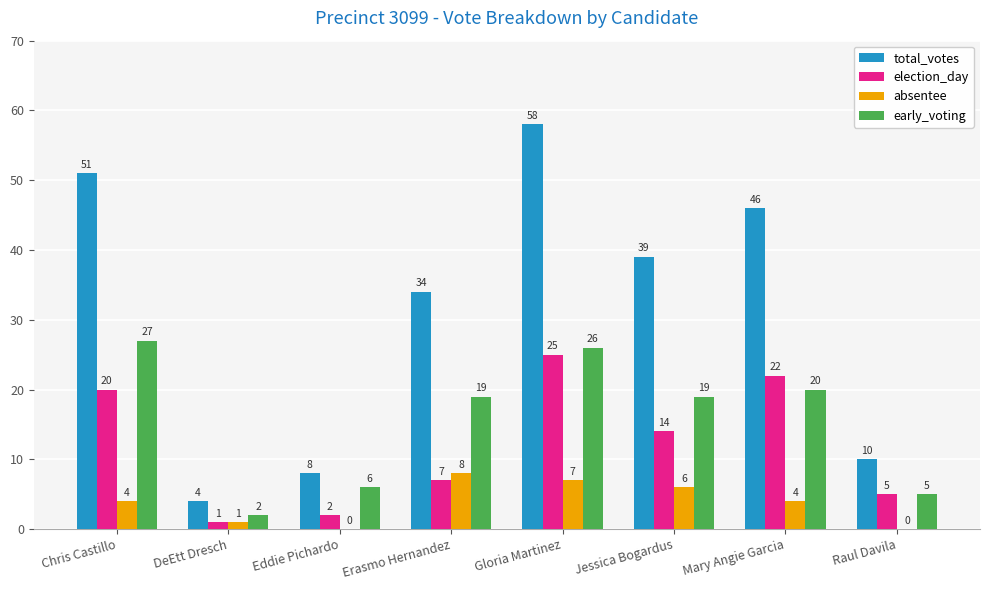

Reading left to right, extract all data points from this chart.

total_votes: Chris Castillo=51	DeEtt Dresch=4	Eddie Pichardo=8	Erasmo Hernandez=34	Gloria Martinez=58	Jessica Bogardus=39	Mary Angie Garcia=46	Raul Davila=10
election_day: Chris Castillo=20	DeEtt Dresch=1	Eddie Pichardo=2	Erasmo Hernandez=7	Gloria Martinez=25	Jessica Bogardus=14	Mary Angie Garcia=22	Raul Davila=5
absentee: Chris Castillo=4	DeEtt Dresch=1	Eddie Pichardo=0	Erasmo Hernandez=8	Gloria Martinez=7	Jessica Bogardus=6	Mary Angie Garcia=4	Raul Davila=0
early_voting: Chris Castillo=27	DeEtt Dresch=2	Eddie Pichardo=6	Erasmo Hernandez=19	Gloria Martinez=26	Jessica Bogardus=19	Mary Angie Garcia=20	Raul Davila=5